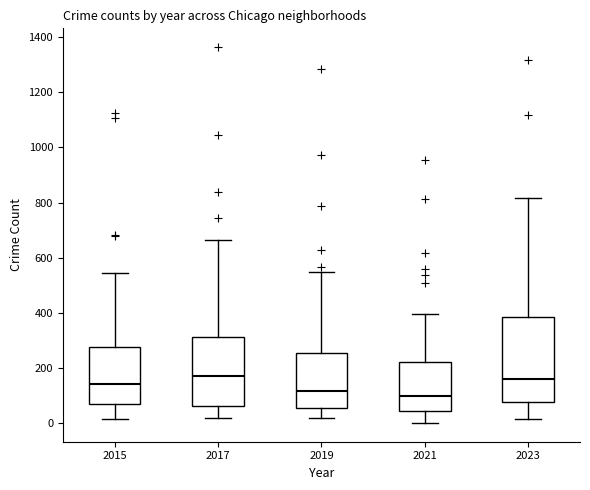

Reading left to right, read every box against the y-axis: the position of its median line, the range the box covers, and the ends of its whiskers. The values are not printed on the chart, so give them approximately, as read against the axis.

2015: median 140, box 80 to 280, whiskers 20 to 540
2017: median 180, box 60 to 320, whiskers 20 to 660
2019: median 120, box 60 to 260, whiskers 20 to 560
2021: median 100, box 40 to 220, whiskers 0 to 400
2023: median 160, box 80 to 380, whiskers 20 to 820